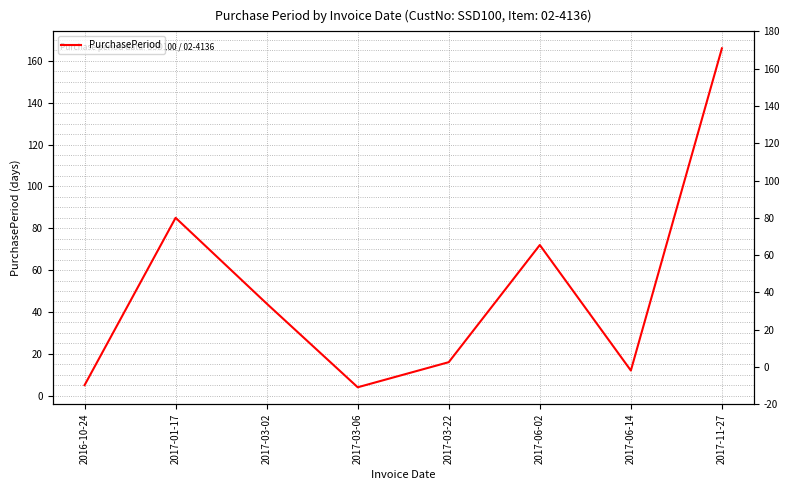

What is the ratio of the value at 2017-11-27 to the value at 2017-01-17?

2.0